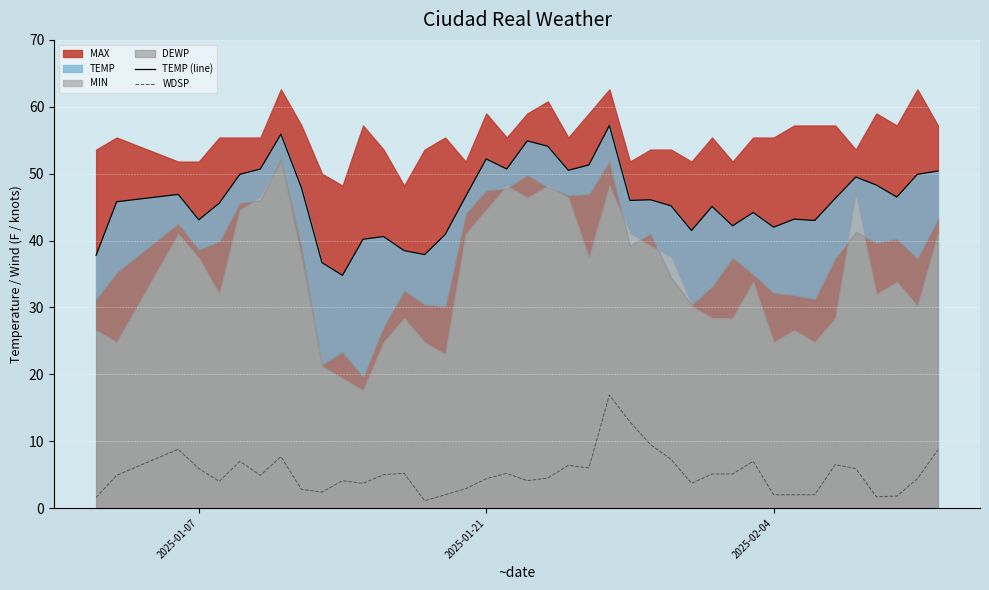

True or false: WDSP and TEMP (line) cross at least once.

False